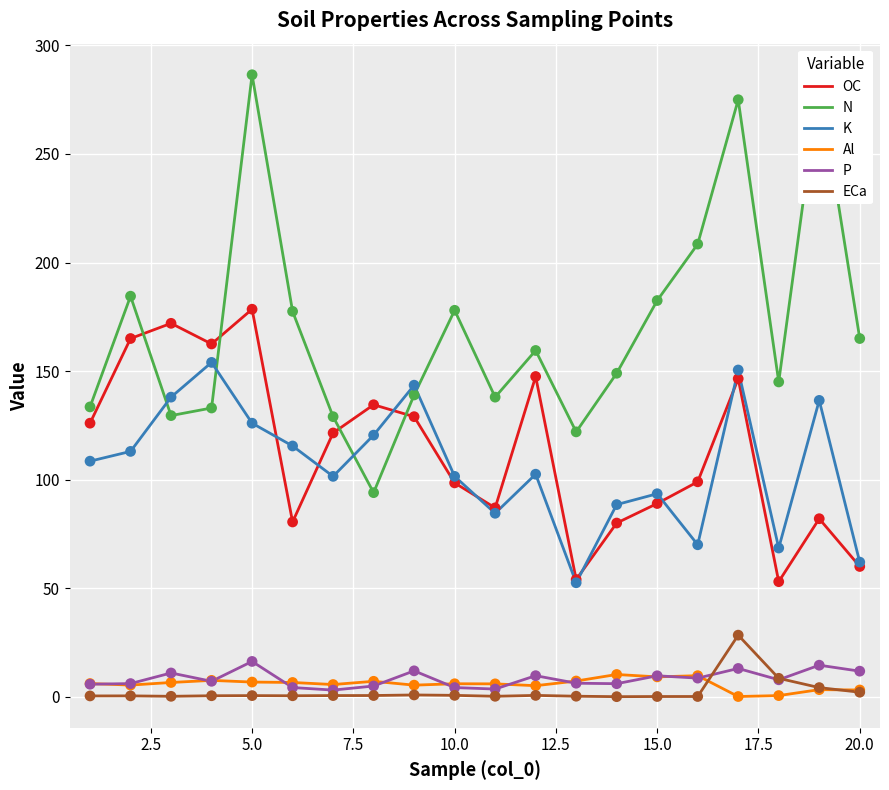

What is the greatest value displayed?

286.5